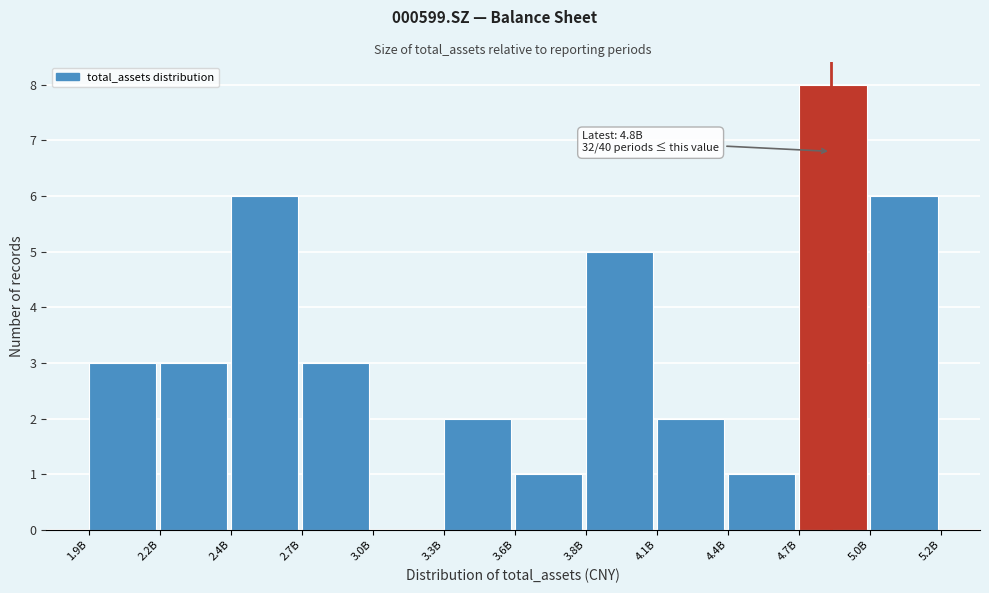

Reading left to right, list all the values displayed in this chart.

1.9B=3	2.2B=3	2.4B=6	2.7B=3	3.0B=0	3.3B=2	3.6B=1	3.8B=5	4.1B=2	4.4B=1	4.7B=8	5.0B=6